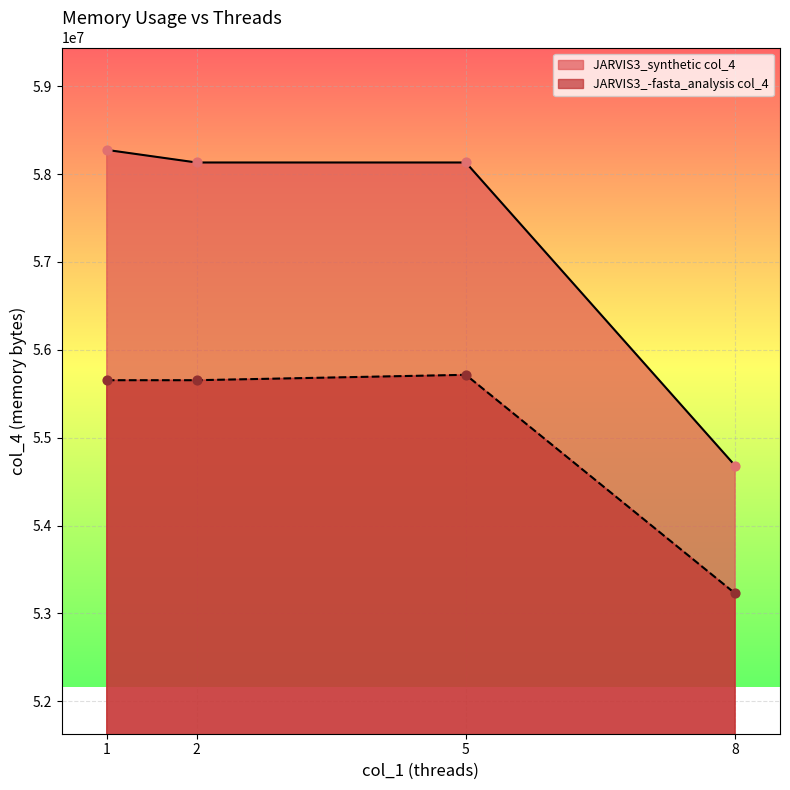

Is the value of JARVIS3_-fasta_analysis col_4 at 5 greater than the value of JARVIS3_synthetic col_4 at 2?

No